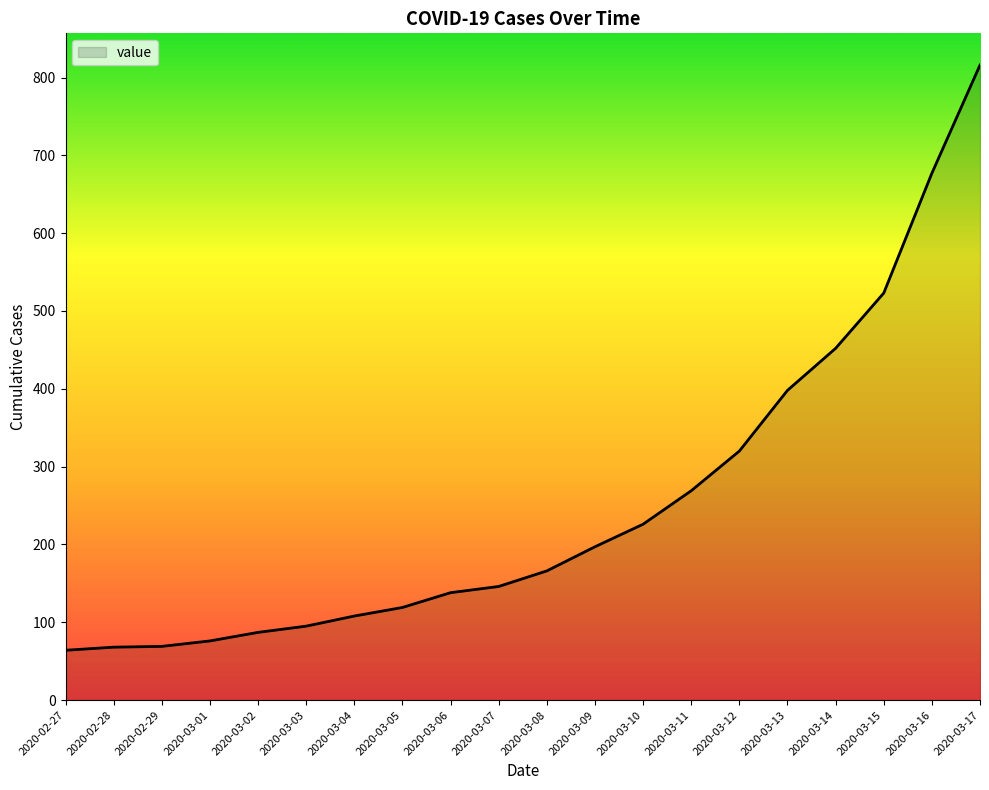

Which category has the highest value across all series?

2020-03-17